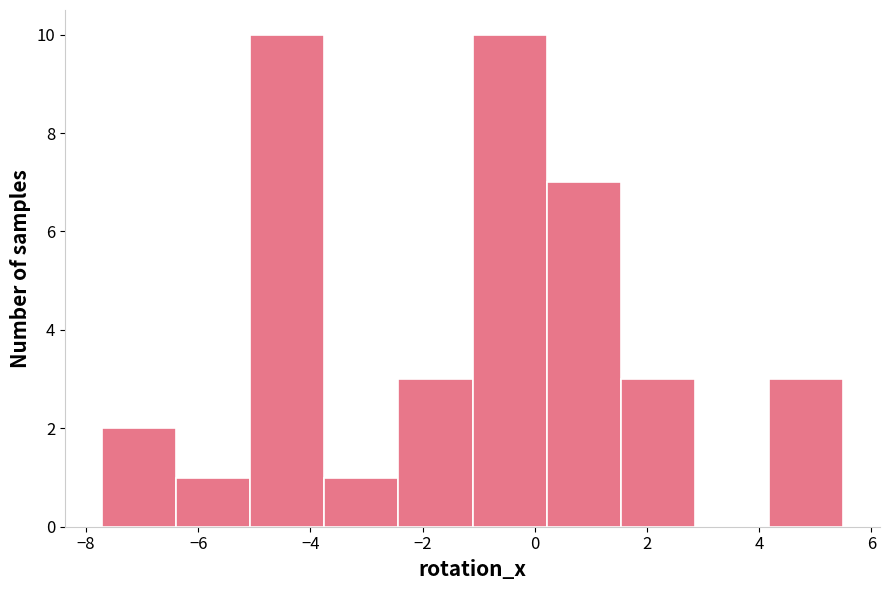

Reading left to right, list every bar in this chart as the range it spans on the x-axis followed by its height. Neither the bar edges nor the heights are printed on the chart, so give them approximately, as read against the axes.

-7.8 to -6.4: 2
-6.4 to -5.0: 1
-5.0 to -3.8: 10
-3.8 to -2.4: 1
-2.4 to -1.2: 3
-1.2 to 0.2: 10
0.2 to 1.6: 7
1.6 to 2.8: 3
2.8 to 4.2: 0
4.2 to 5.4: 3